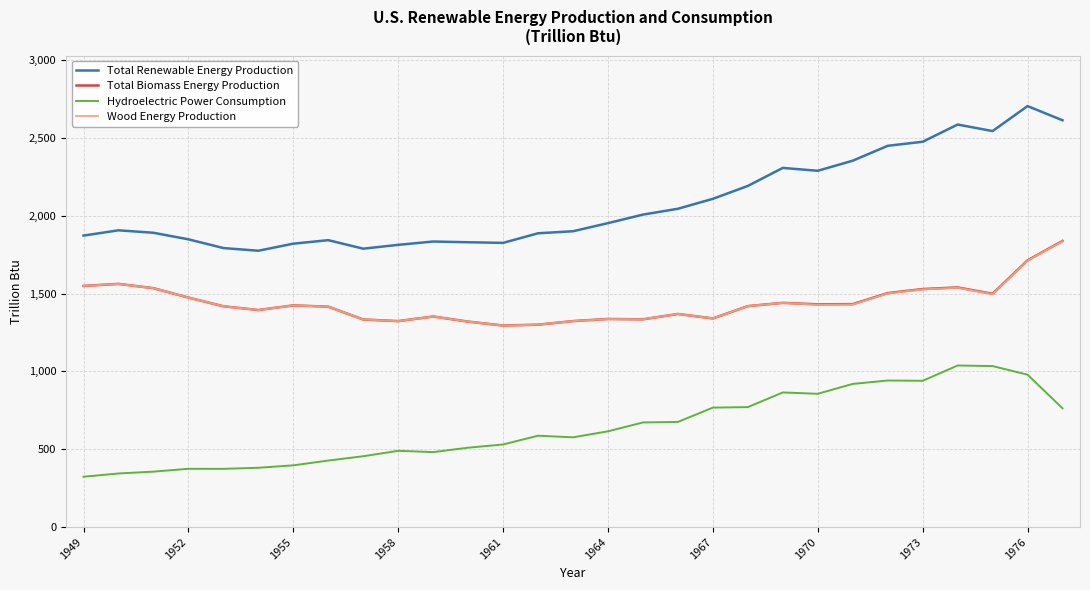

True or false: Hydroelectric Power Consumption and Wood Energy Production cross at least once.

False